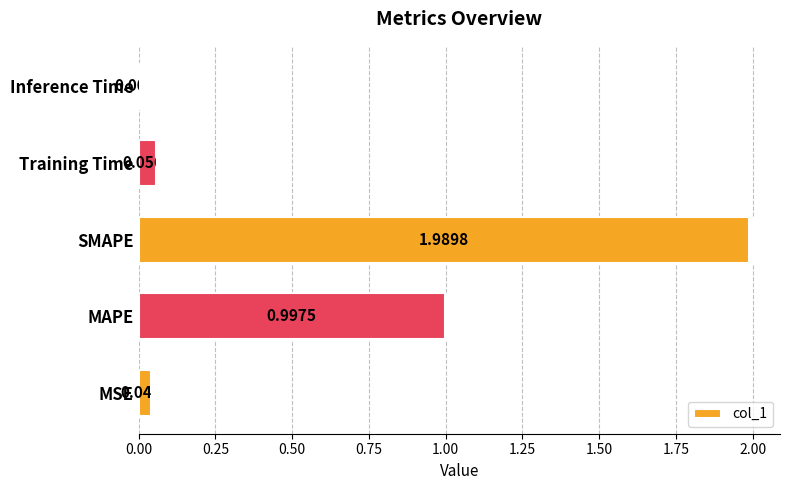

At which label is the value closest to 0?

Inference Time